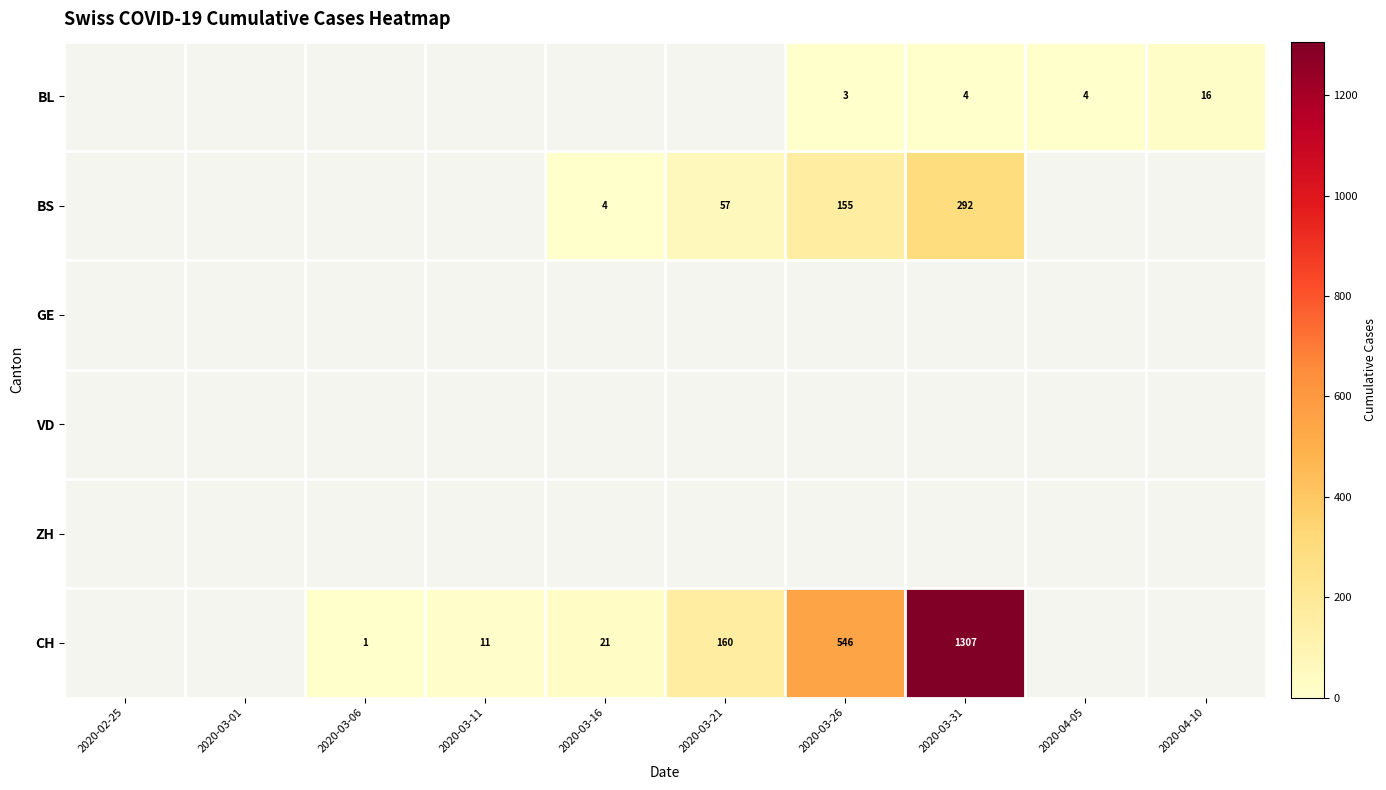

The value of CH at 2020-03-11 is 11. True or false?

True